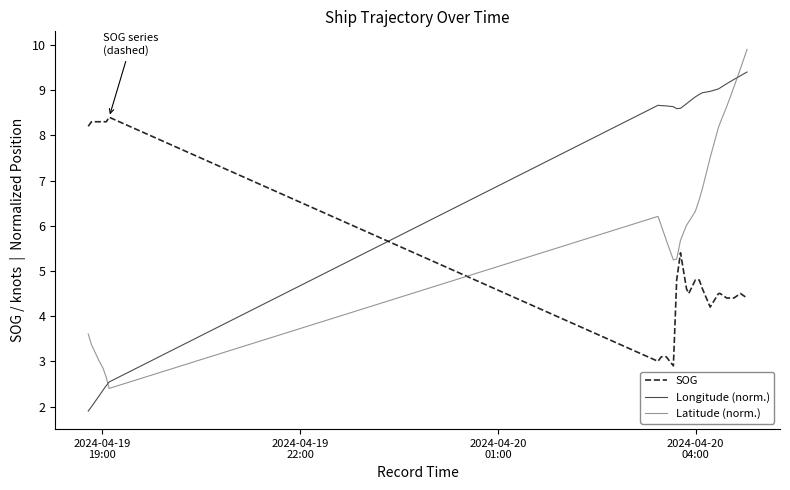

How many values in the SOG series are below 4?

4